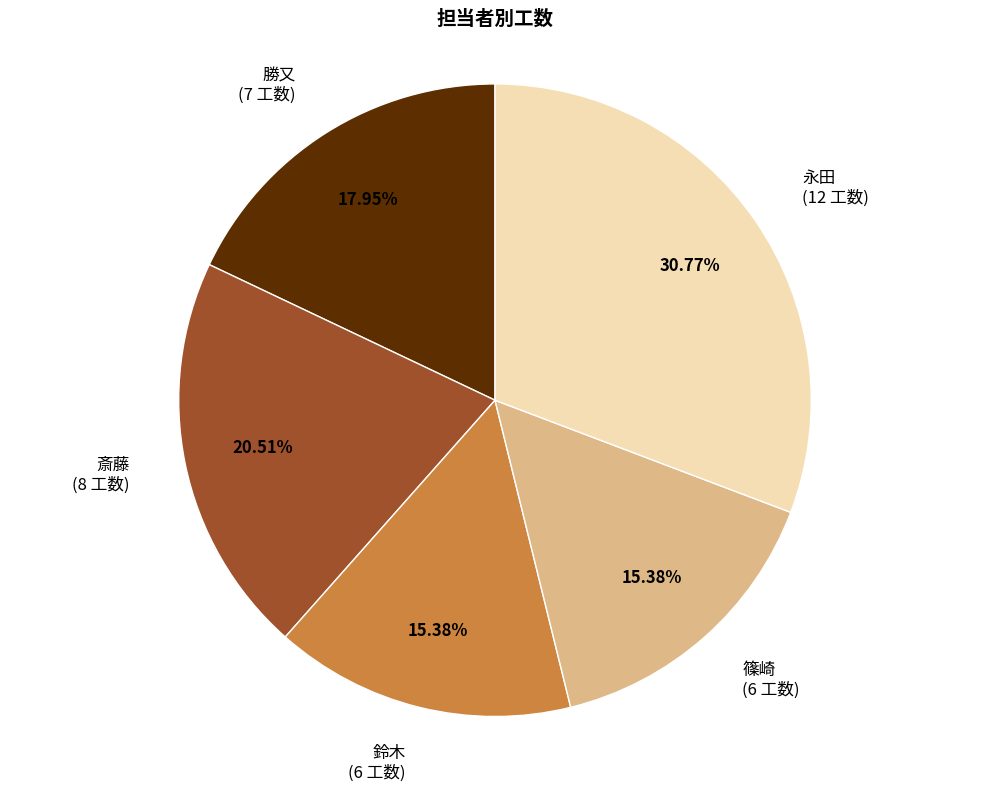

Do 鈴木 and 永田 together represent more than half of the pie?

No